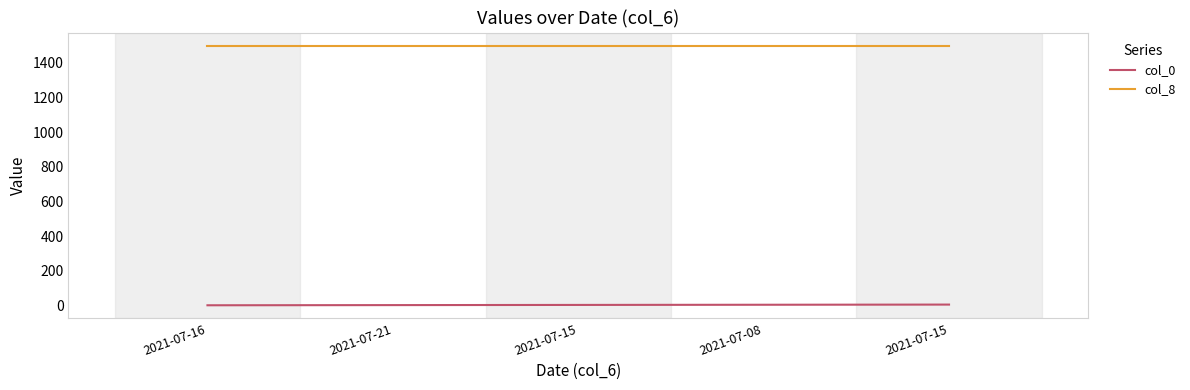

The col_8 series shows 1500 at 2021-07-15. True or false?

True